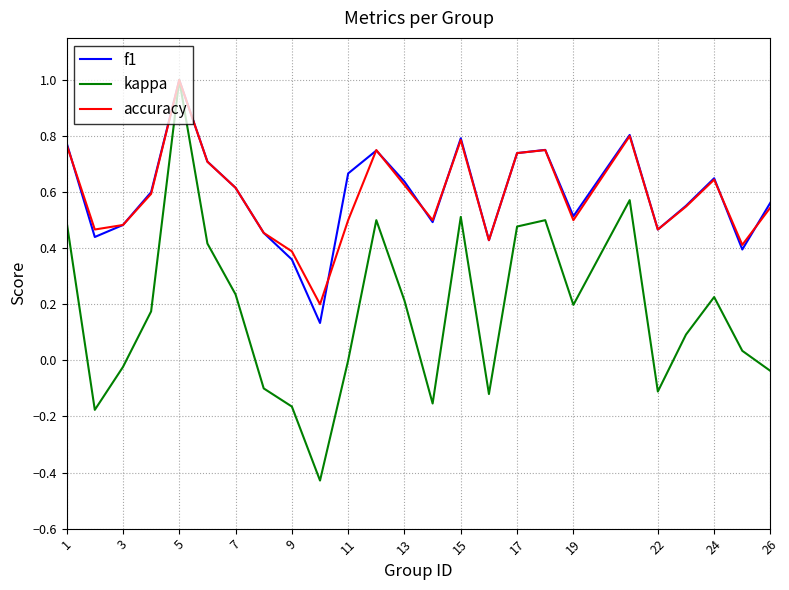

What is the highest value of the f1 series?

1.0